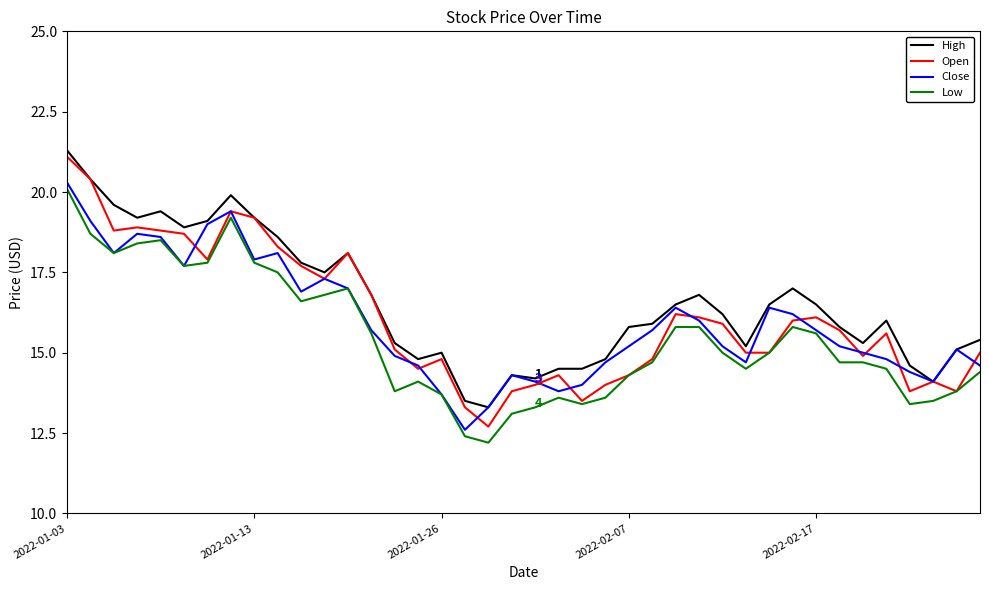

True or false: Low and High cross at least once.

False